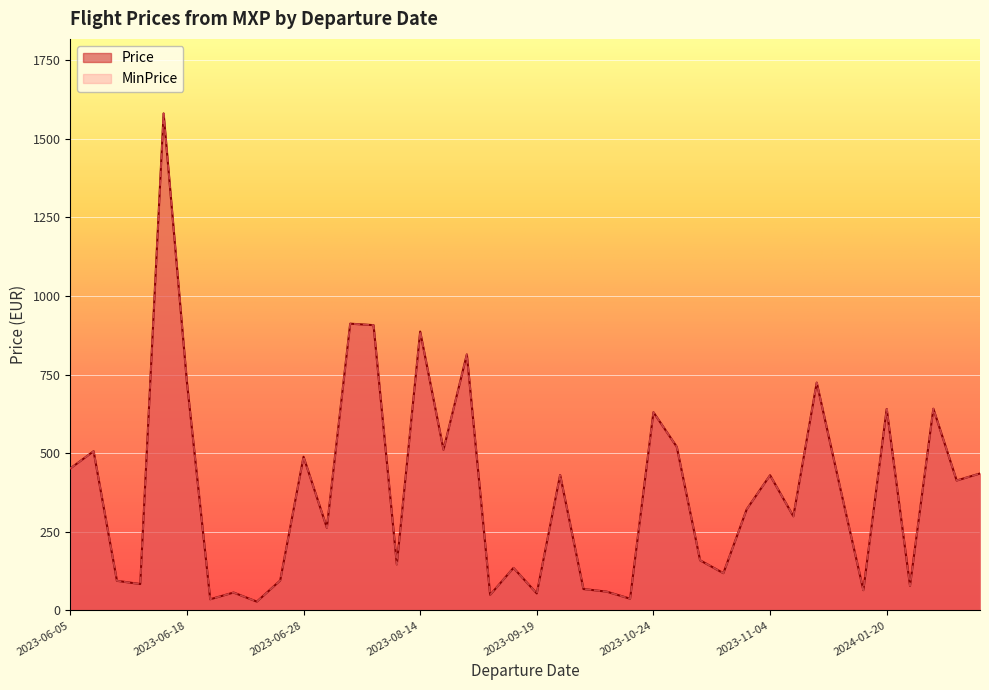

Does the chart display data point markers on the line(s)?

No